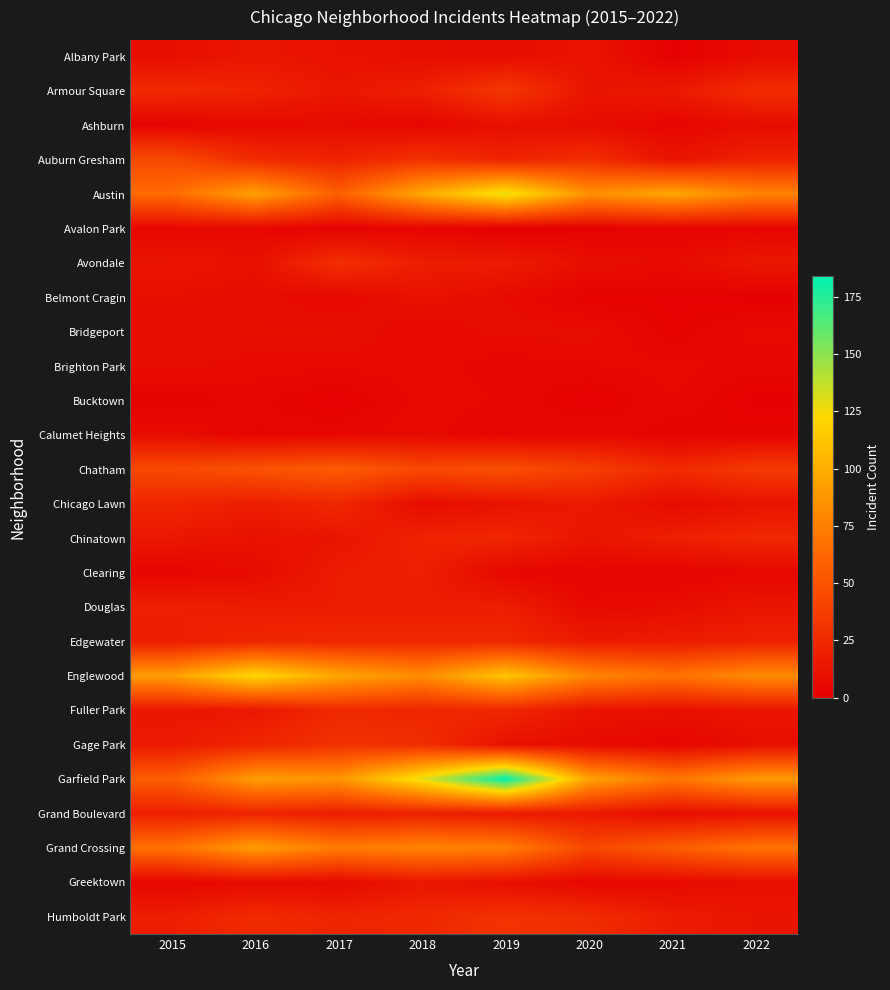

At how many categories does at least one series exceed 42?

8